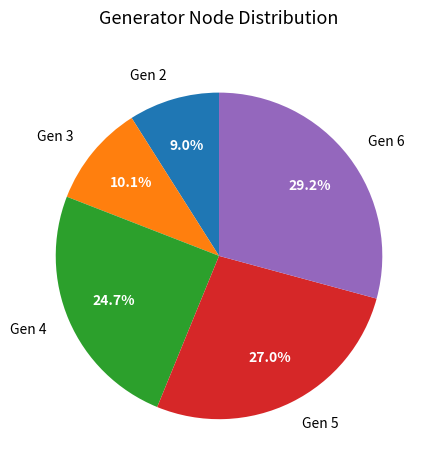

To the nearest percent, what is the difference between the largest and smallest slice percentages?

20%